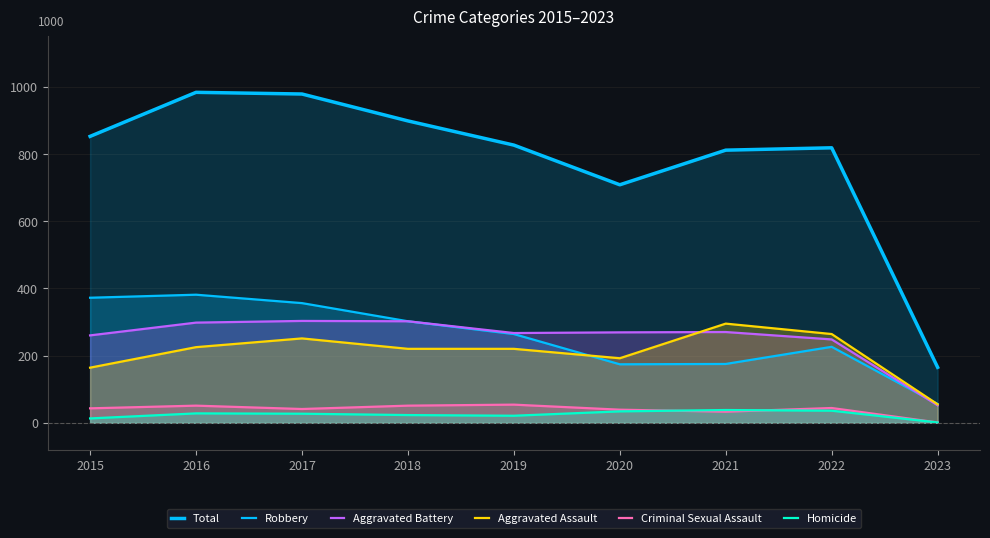

What is the total value across all series at 2016?

1966